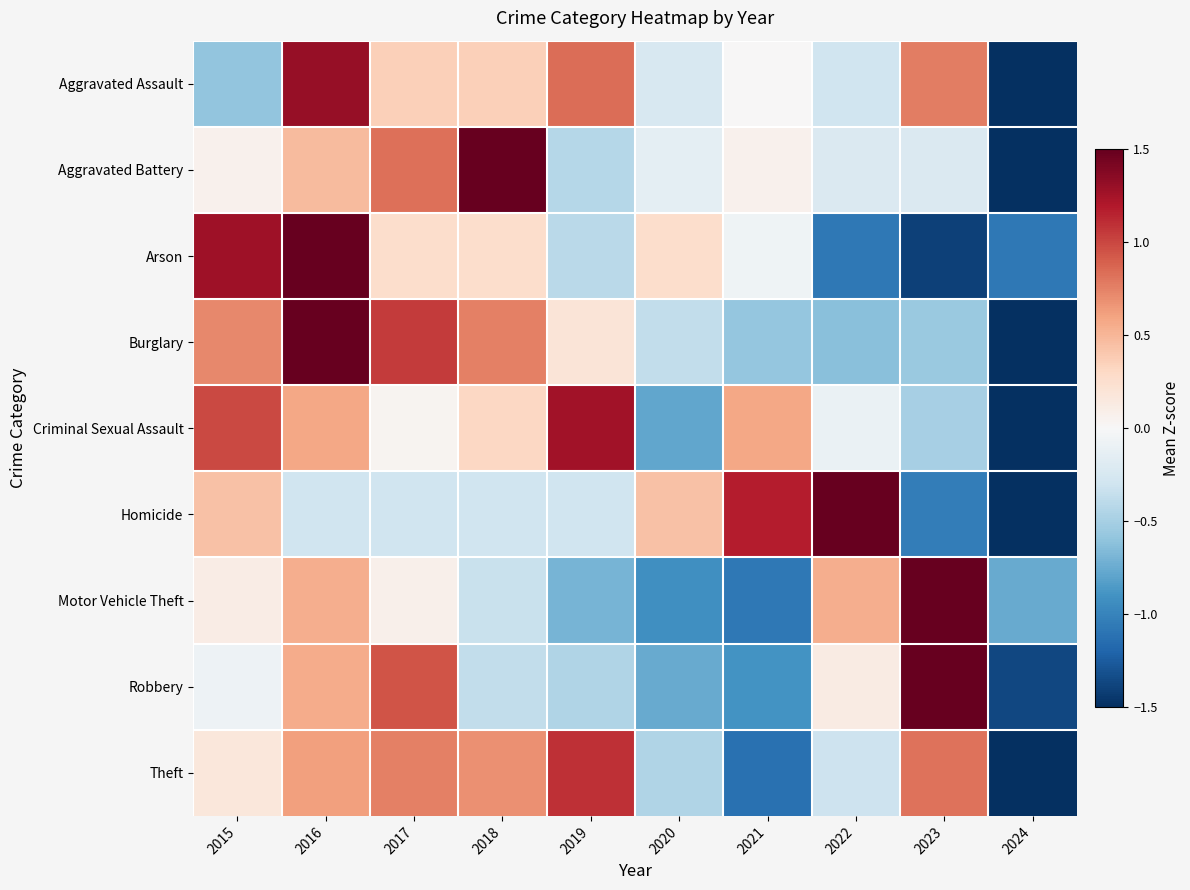

Which label corresponds to the largest value in the chart?

2023